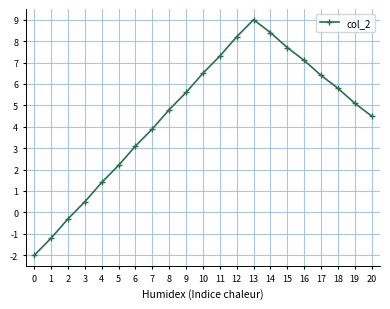

At which label does the data first exceed 5?

9